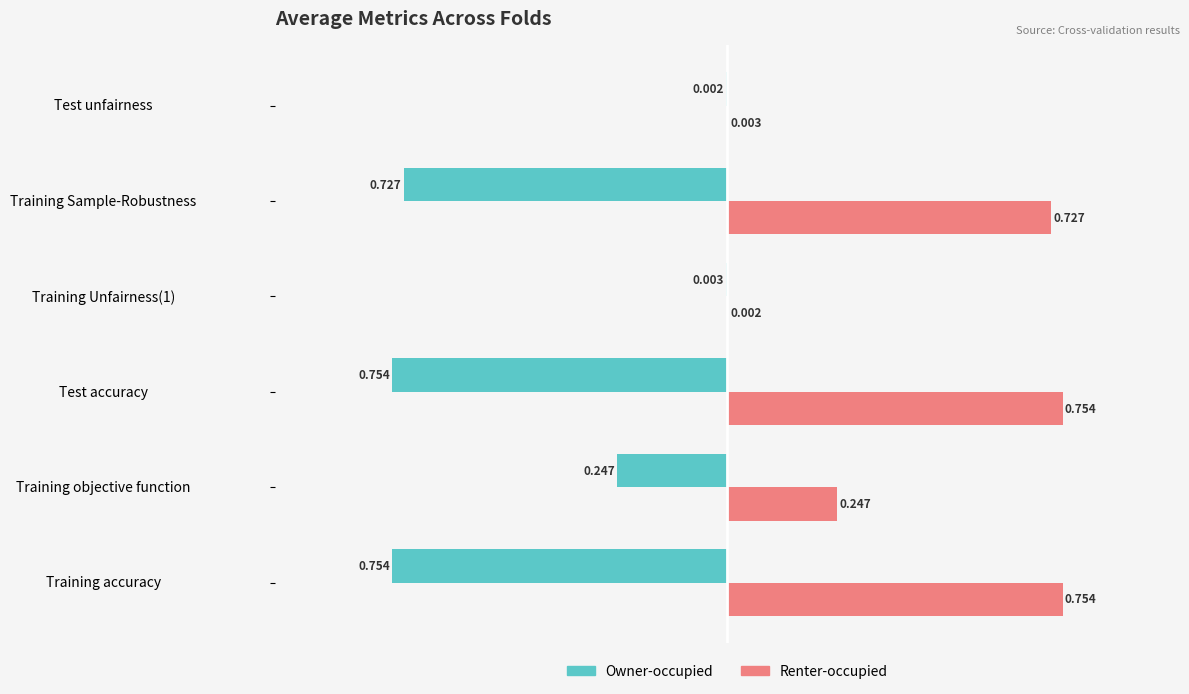

Between Training Unfairness(1) and Training Sample-Robustness, which series saw the biggest shift?

Renter-occupied